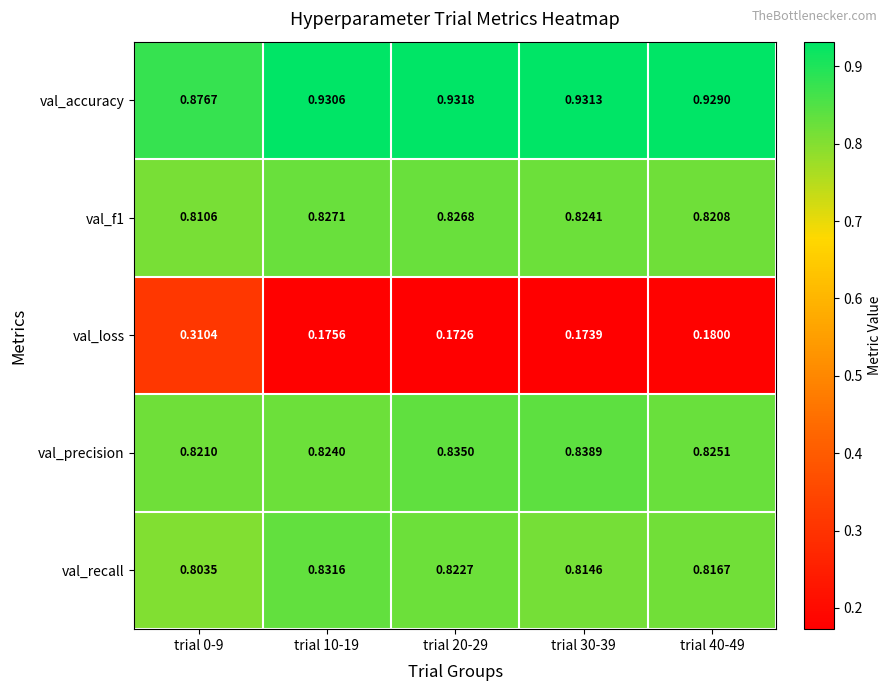

Which series has the largest range (max minus min)?

val_loss